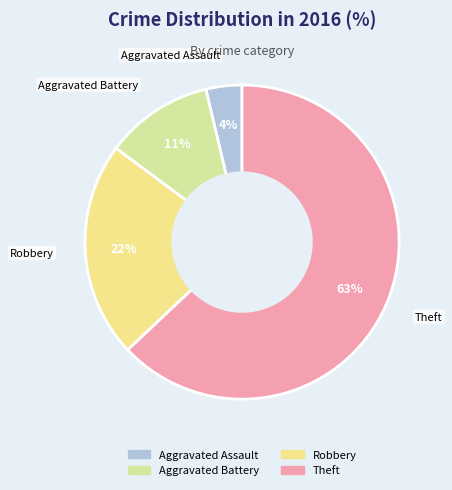

Approximately how many times larger is the value at Aggravated Assault compared to Robbery?

0.2